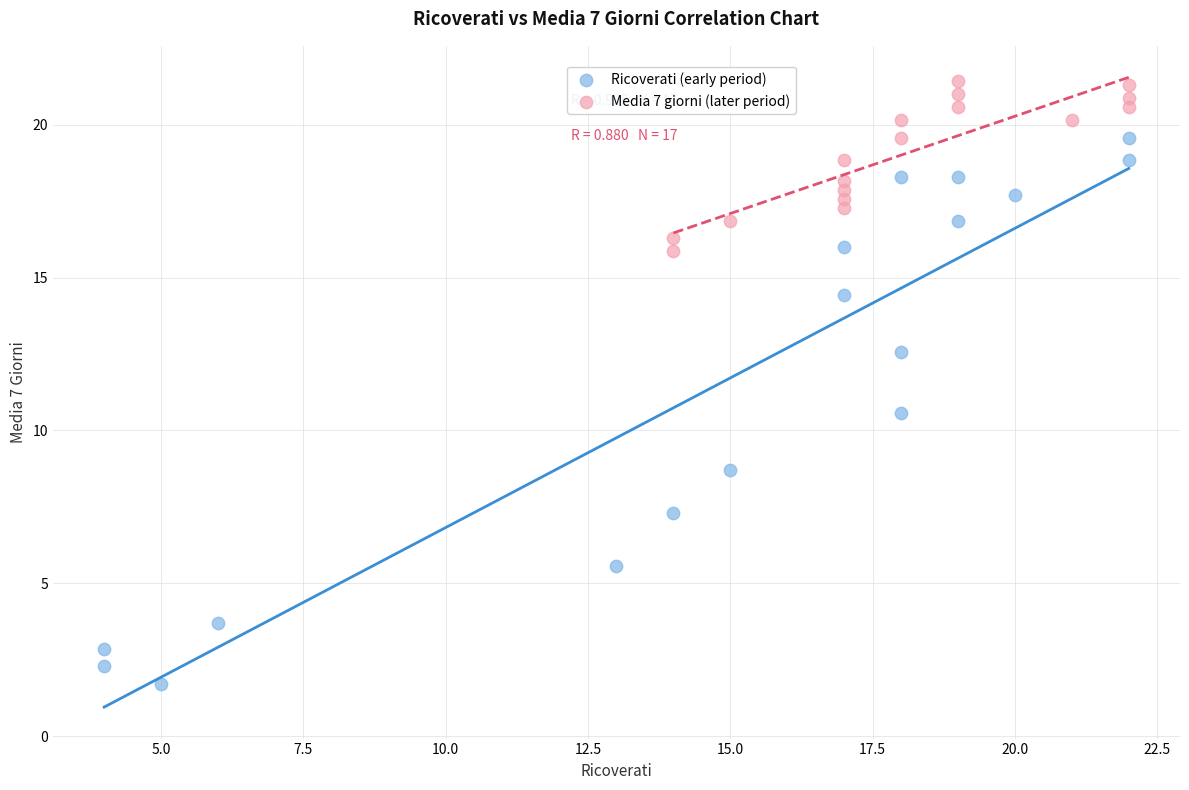

Which series reaches the minimum Y coordinate?

Ricoverati (early period)